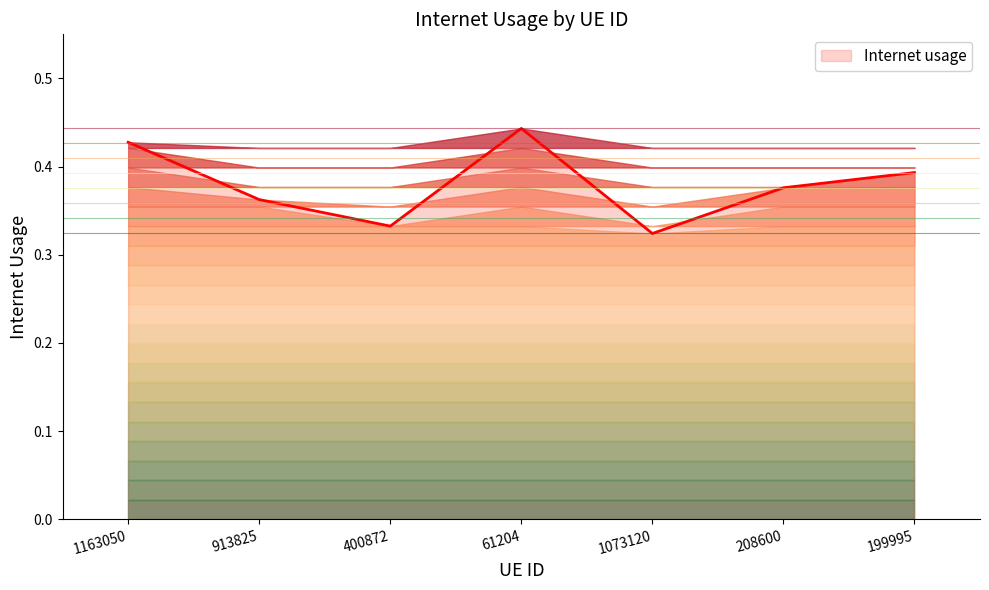

How many values are between 0 and 1?

7